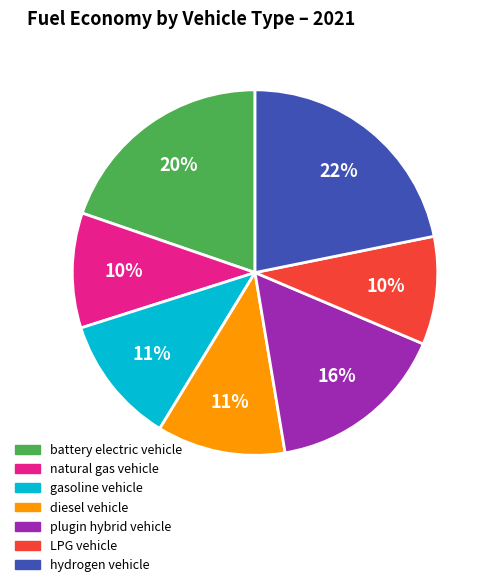

To the nearest percent, what is the difference between the largest and smallest slice percentages?

12%